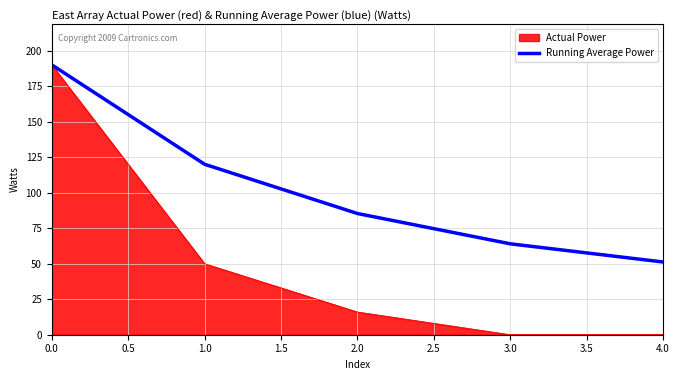

The value of Running Average Power at 0.0 is 190.0. True or false?

True